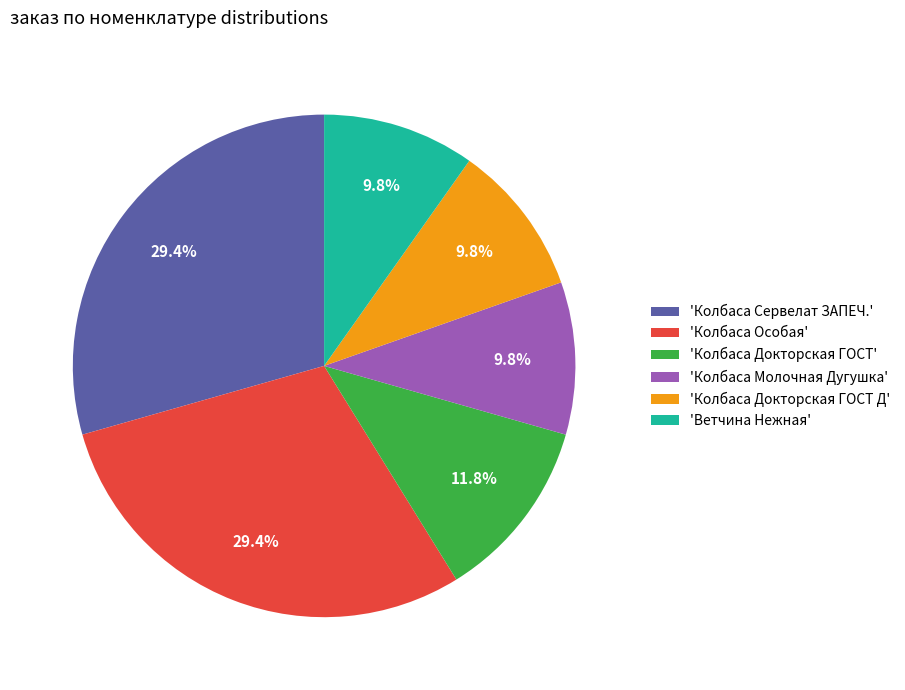

Combined, what portion of the pie is 'Ветчина Нежная' and 'Колбаса Докторская ГОСТ'?

21.6%